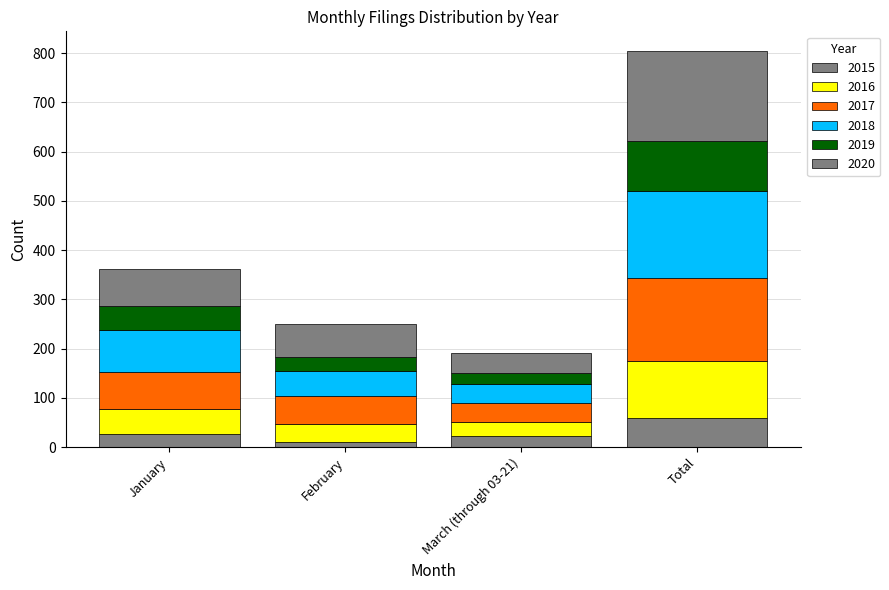

The 2018 series shows 40 at March (through 03-21). True or false?

True